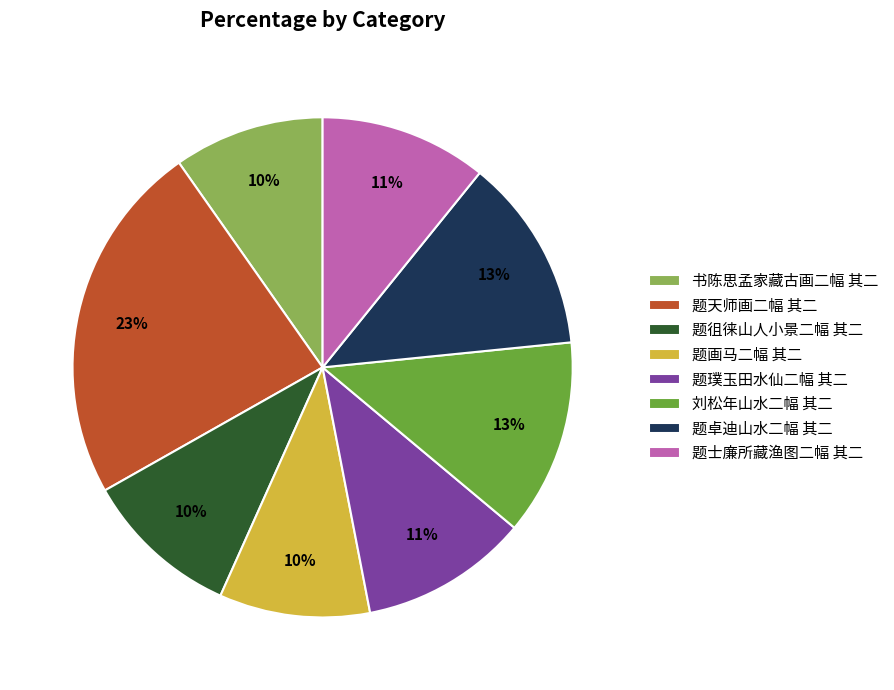

What percentage is the 题徂徕山人小景二幅 其二 slice, to the nearest percent?

10%